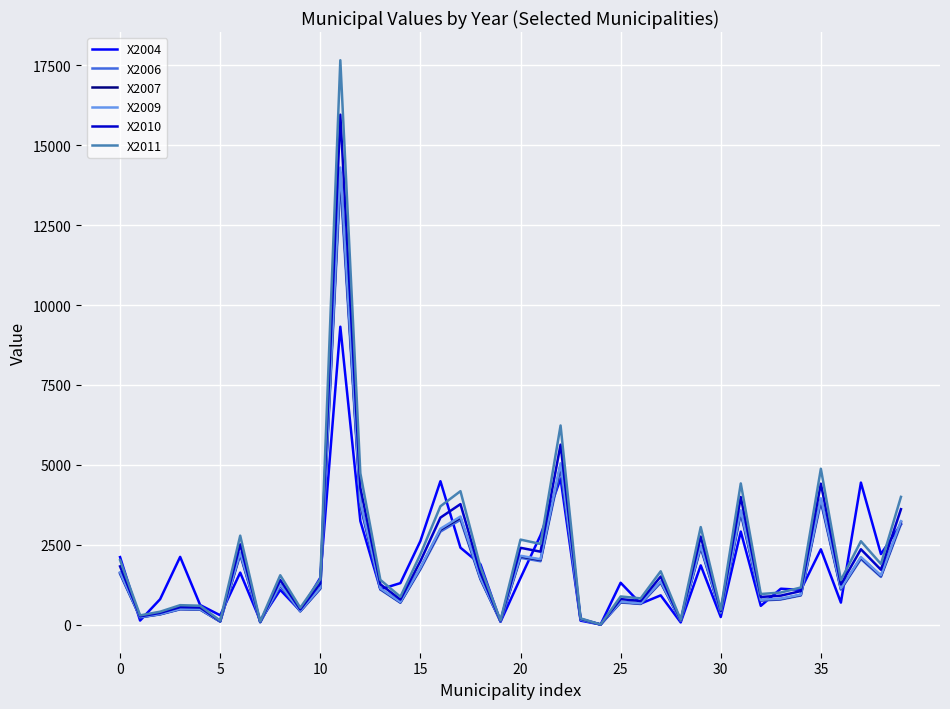

Which series has the largest range (max minus min)?

X2011